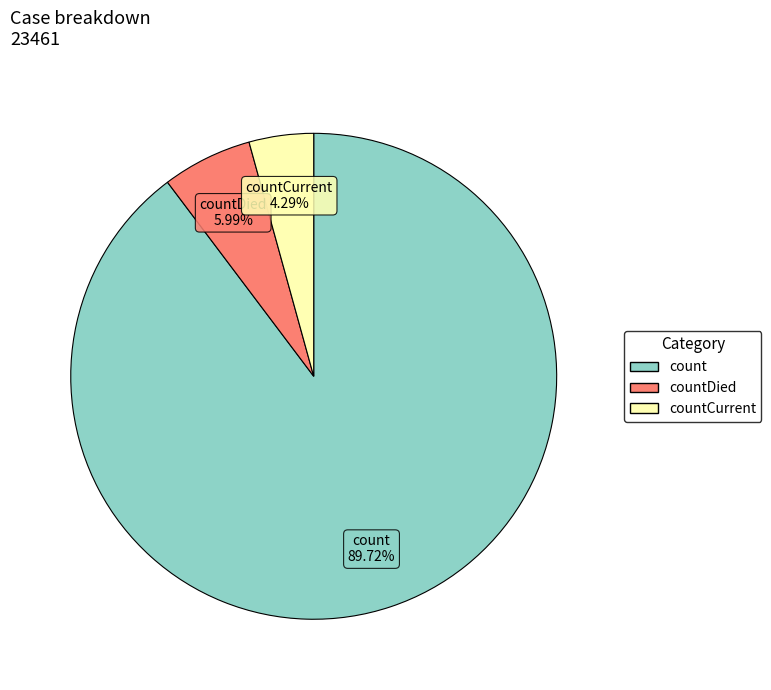

Is there a majority slice in this chart?

Yes